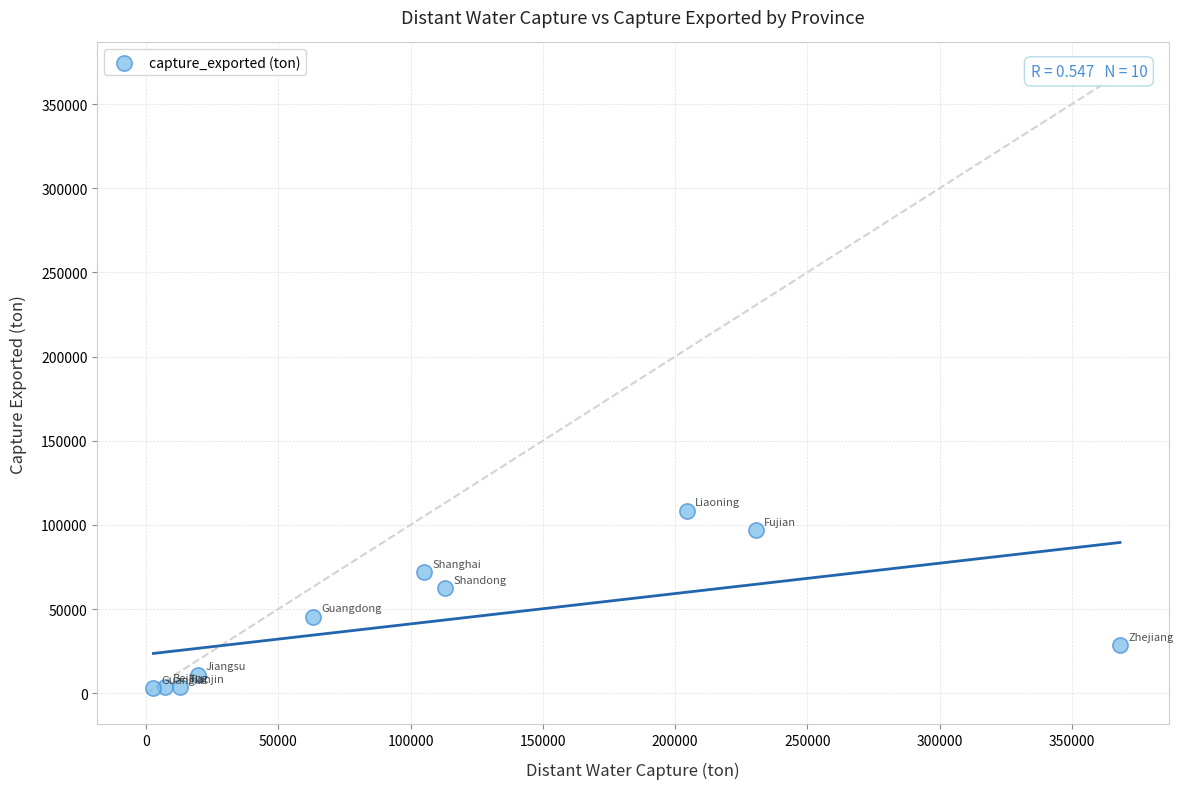

What is the average X value?

112695